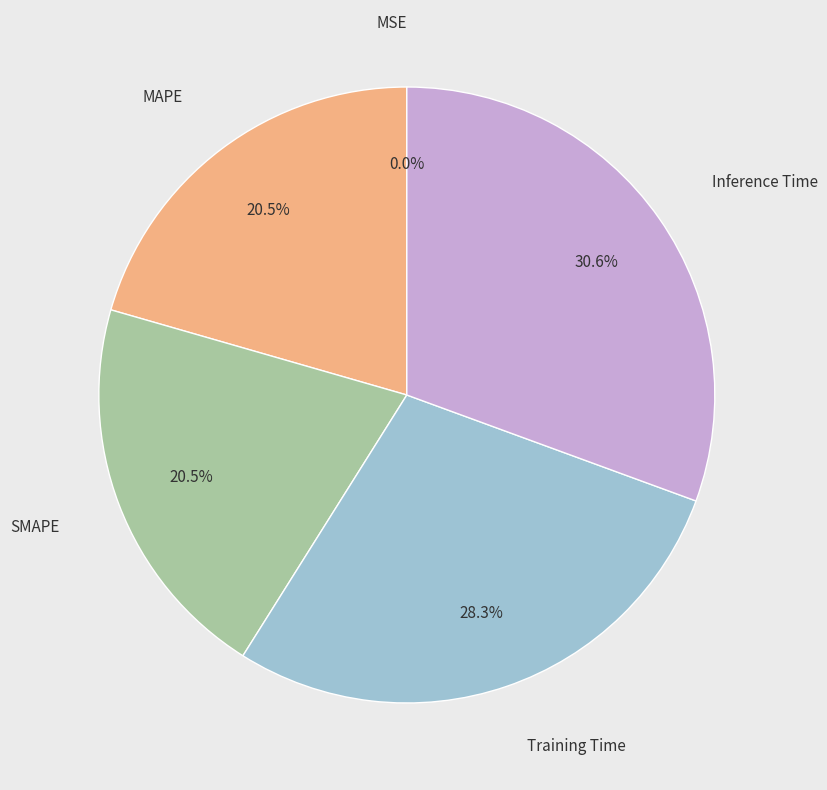

Is there any slice that represents more than half of the pie?

No